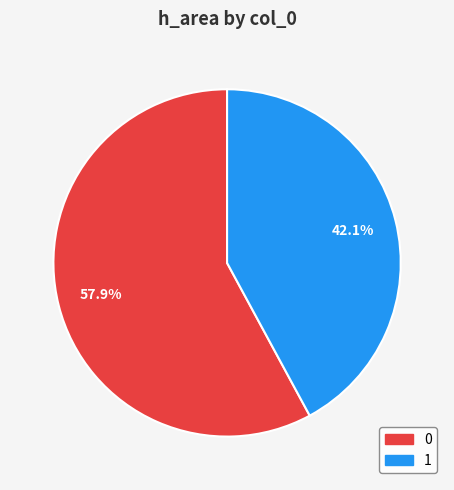

Which category has the smallest portion of the pie?

1